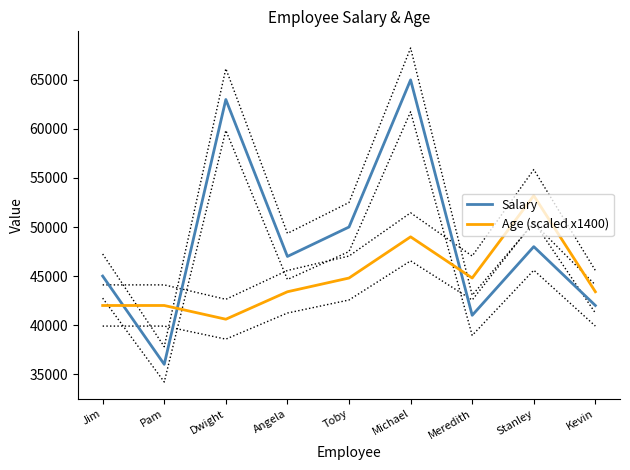

The value of Age (scaled x1400) at Jim is 63437. True or false?

False